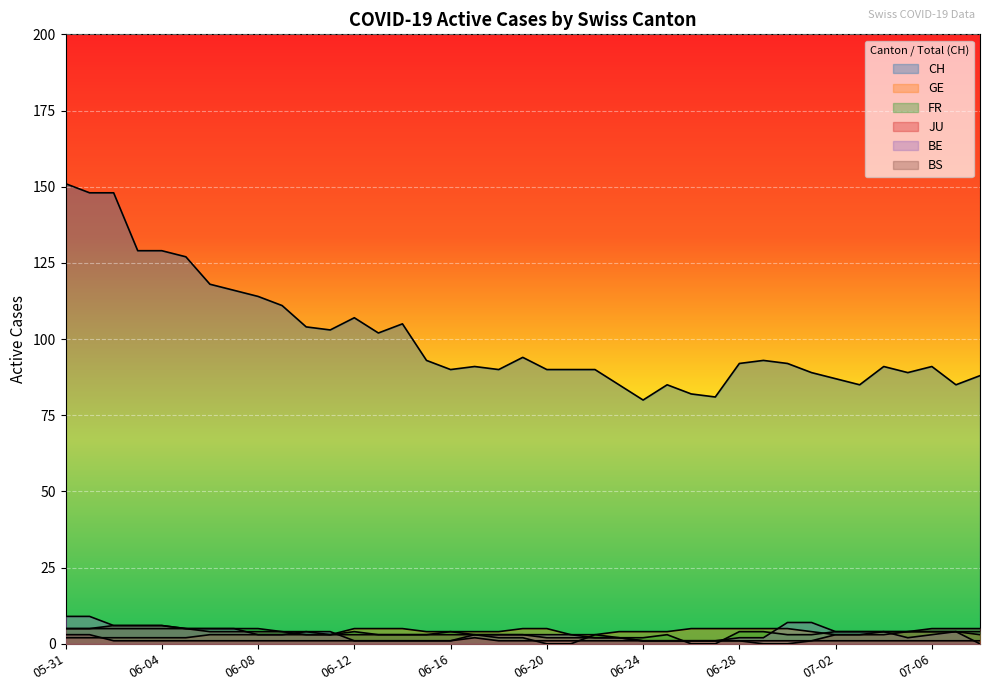

Which category has the lowest value in the FR series?

06-20